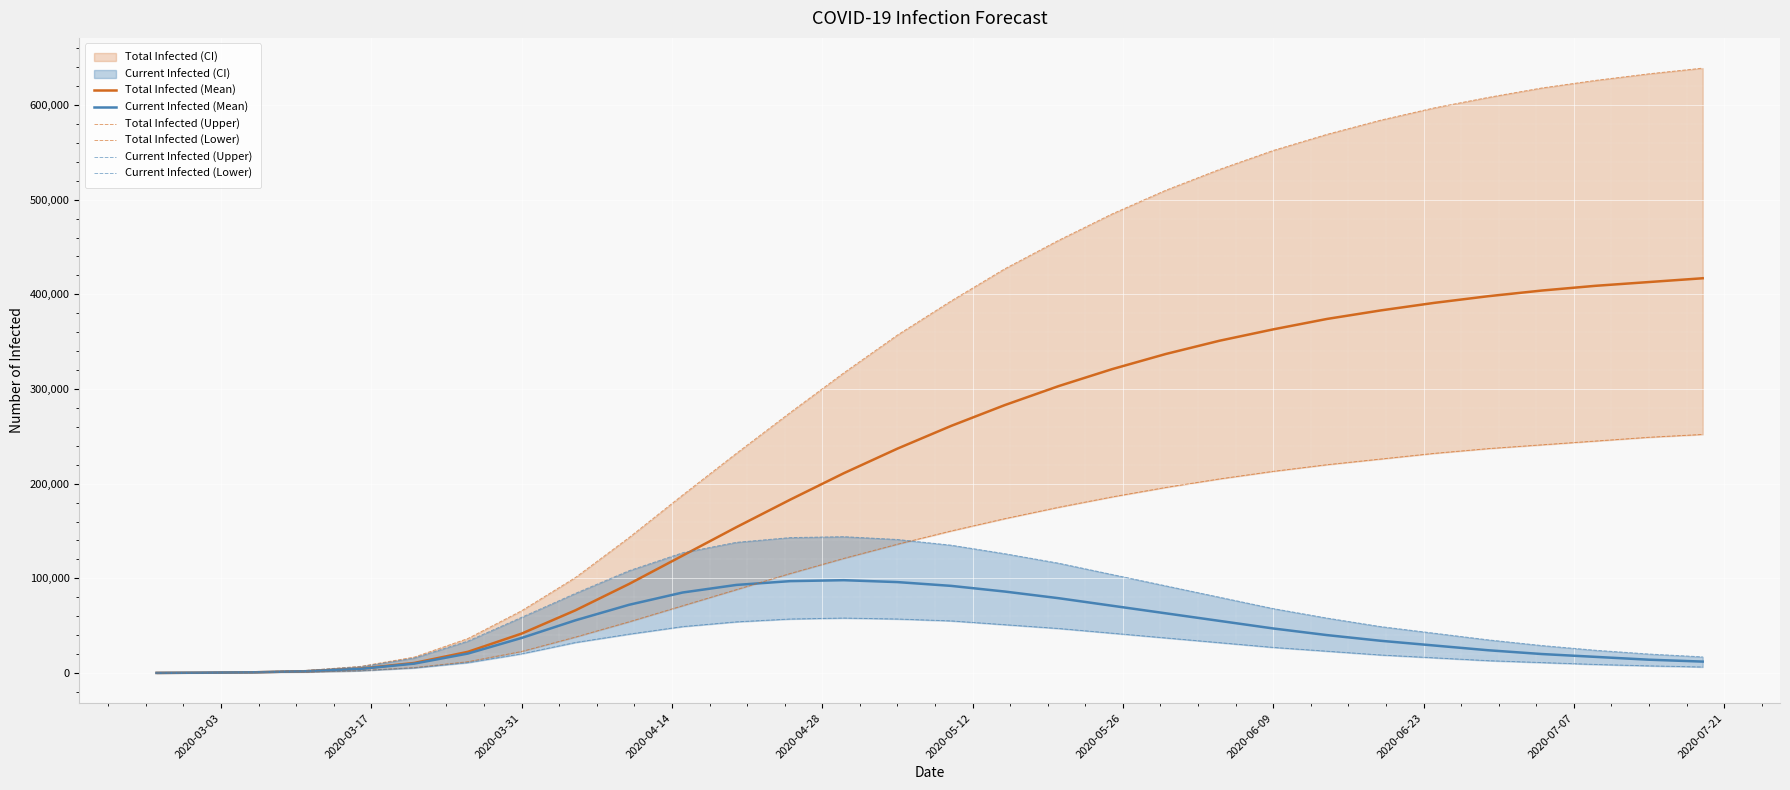

How many lines are shown in the chart?

6